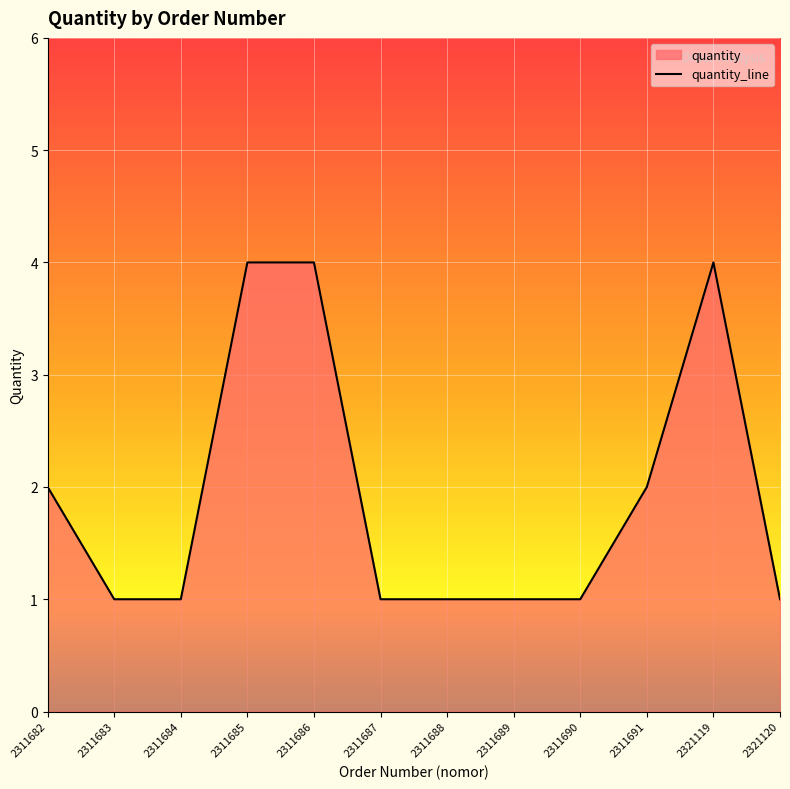

True or false: there are more than 1 points higher than both neighbors.

False